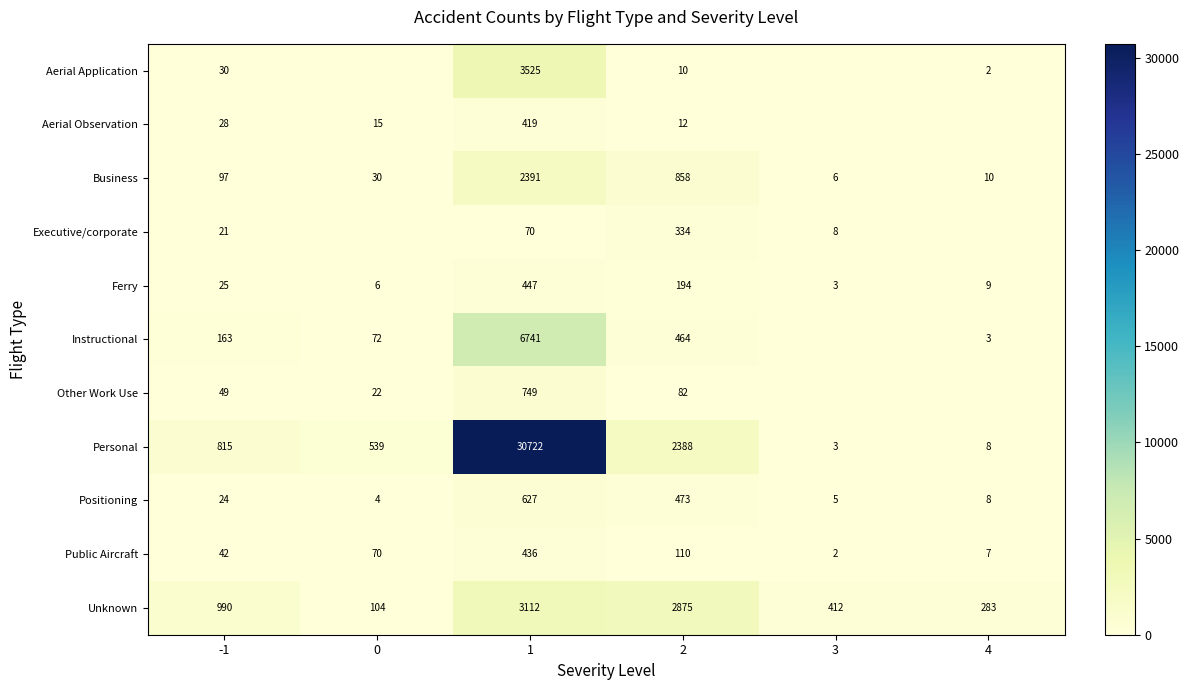

At which label does Personal reach its peak?

1